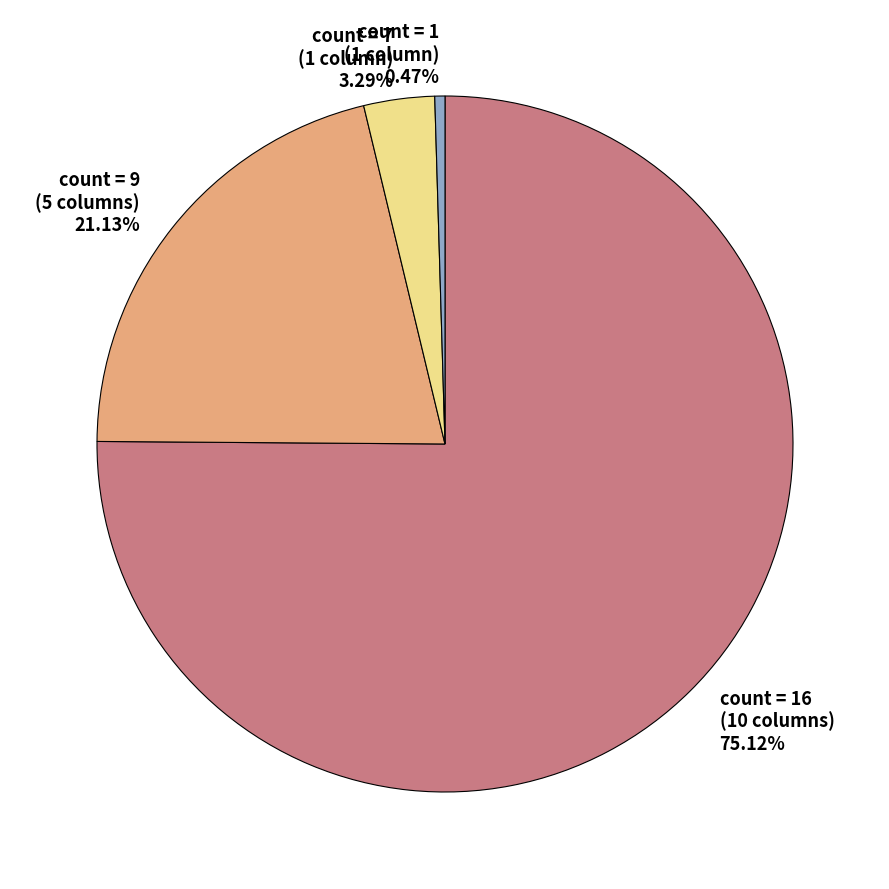

Combined, do count = 9 (5 columns) and count = 16 (10 columns) account for over 50%?

Yes